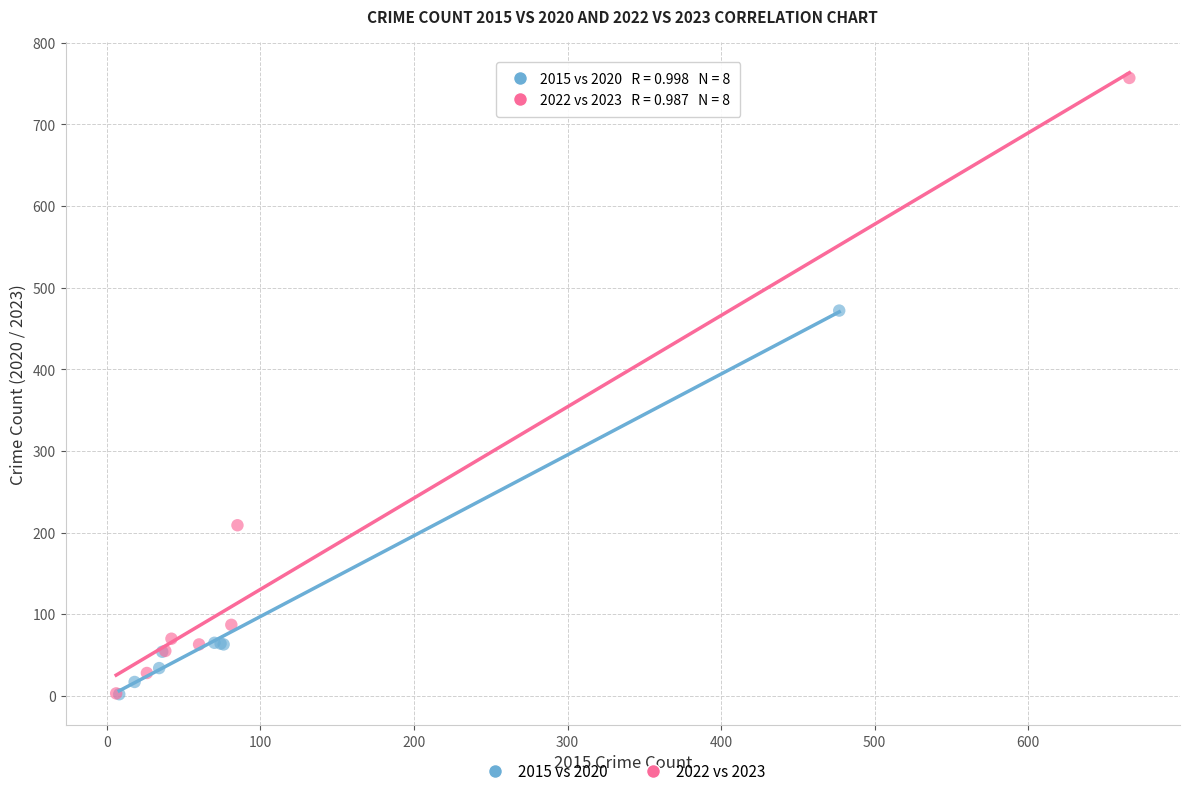

Which series contains the highest Y value?

2022 vs 2023